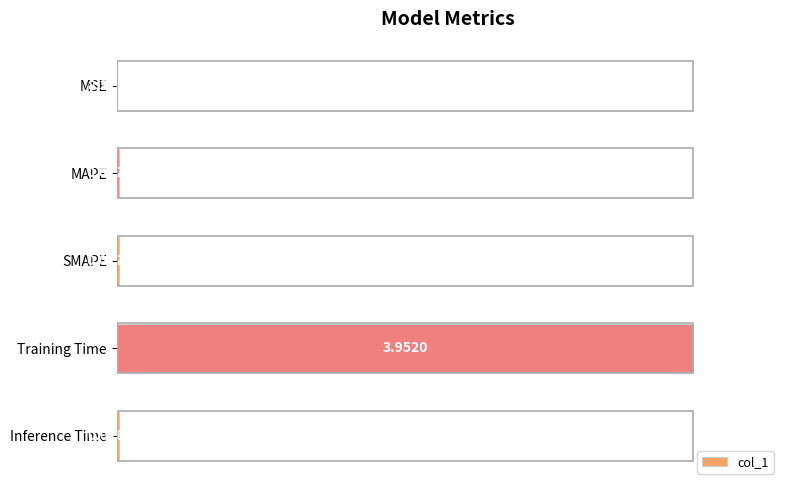

What is the sum of all values?

1.0